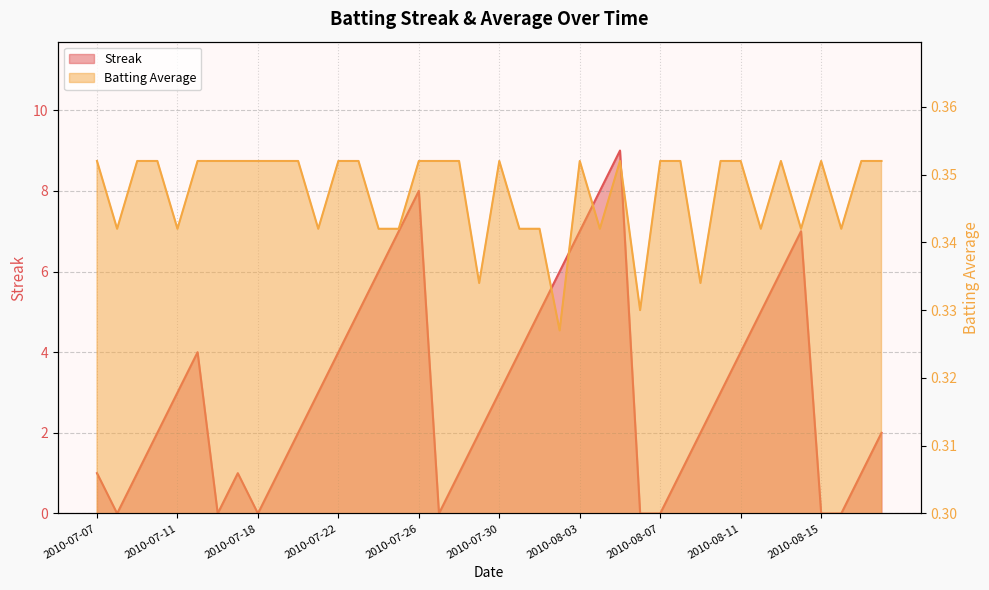

Reading right to left, transcribe all the data shown in this chart.

Streak: 2.0	1.0	0.0	0.0	7.0	6.0	5.0	4.0	3.0	2.0	1.0	0.0	0.0	9.0	8.0	7.0	6.0	5.0	4.0	3.0	2.0	1.0	0.0	8.0	7.0	6.0	5.0	4.0	3.0	2.0	1.0	0.0	1.0	0.0	4.0	3.0	2.0	1.0	0.0	1.0
Batting Average1: 0.4	0.4	0.3	0.4	0.3	0.4	0.3	0.4	0.4	0.3	0.4	0.4	0.3	0.4	0.3	0.4	0.3	0.3	0.3	0.4	0.3	0.4	0.4	0.4	0.3	0.3	0.4	0.4	0.3	0.4	0.4	0.4	0.4	0.4	0.4	0.3	0.4	0.4	0.3	0.4